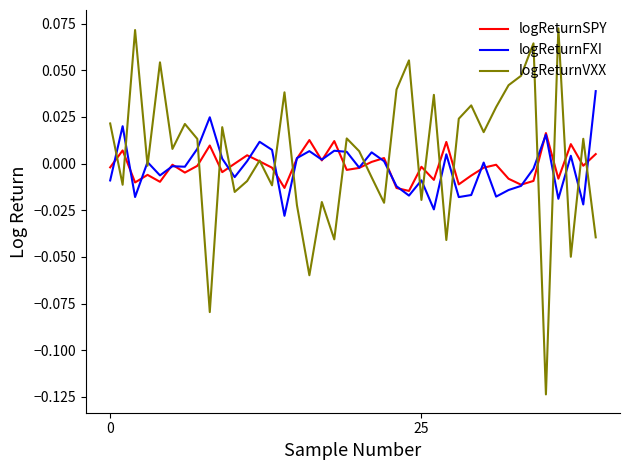

Which series has the widest spread of values?

logReturnVXX